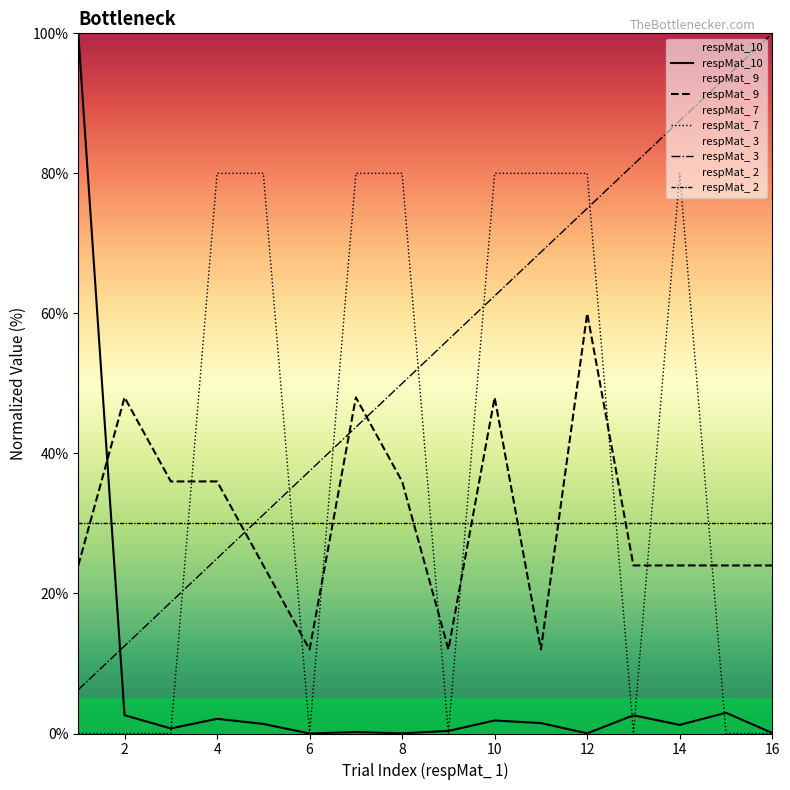

Between 4 and 14, which series saw the biggest shift?

respMat_ 3